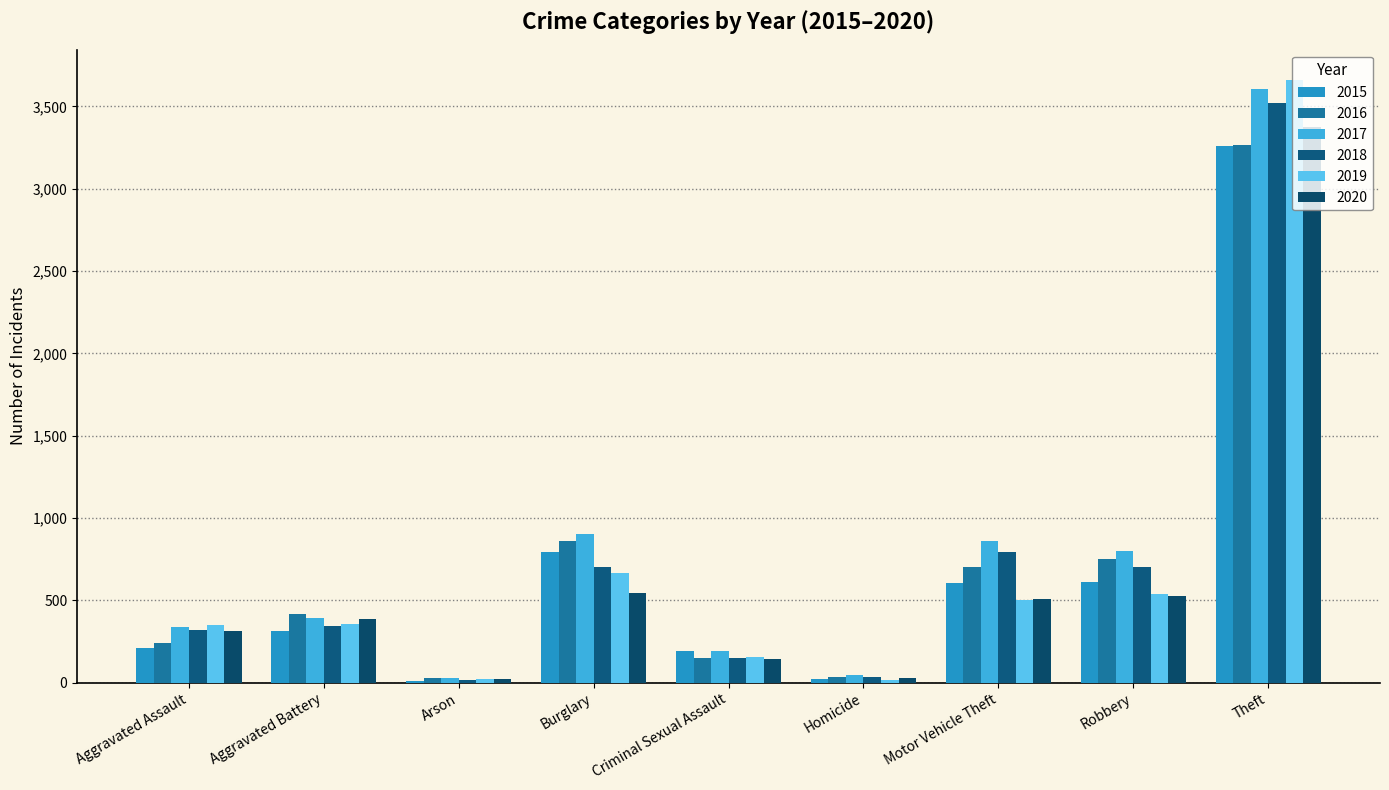

At which label is 2018 closest to 1767?

Motor Vehicle Theft